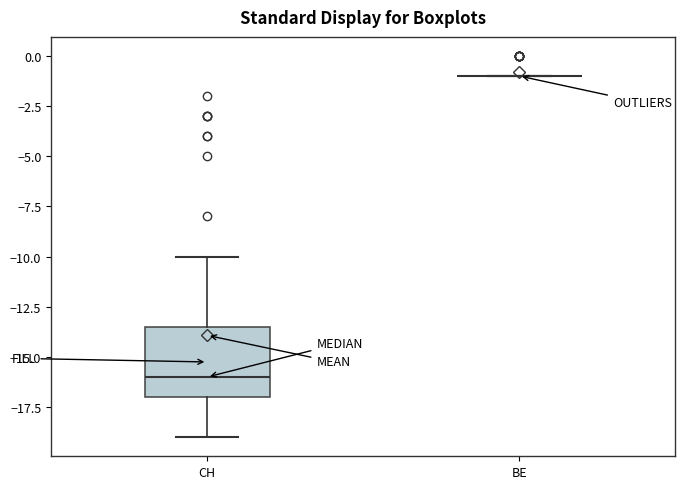

Reading left to right, transcribe this box plot: for each box, give where its median line is, the range the box spans, and where its two whiskers end, as read against the y-axis. The values are not printed on the chart, so give them approximately, as read against the axis.

CH: median -16.0, box -17.0 to -13.5, whiskers -19.0 to -10.0
BE: box collapsed to a line at -1.0, whiskers -1.0 to -1.0